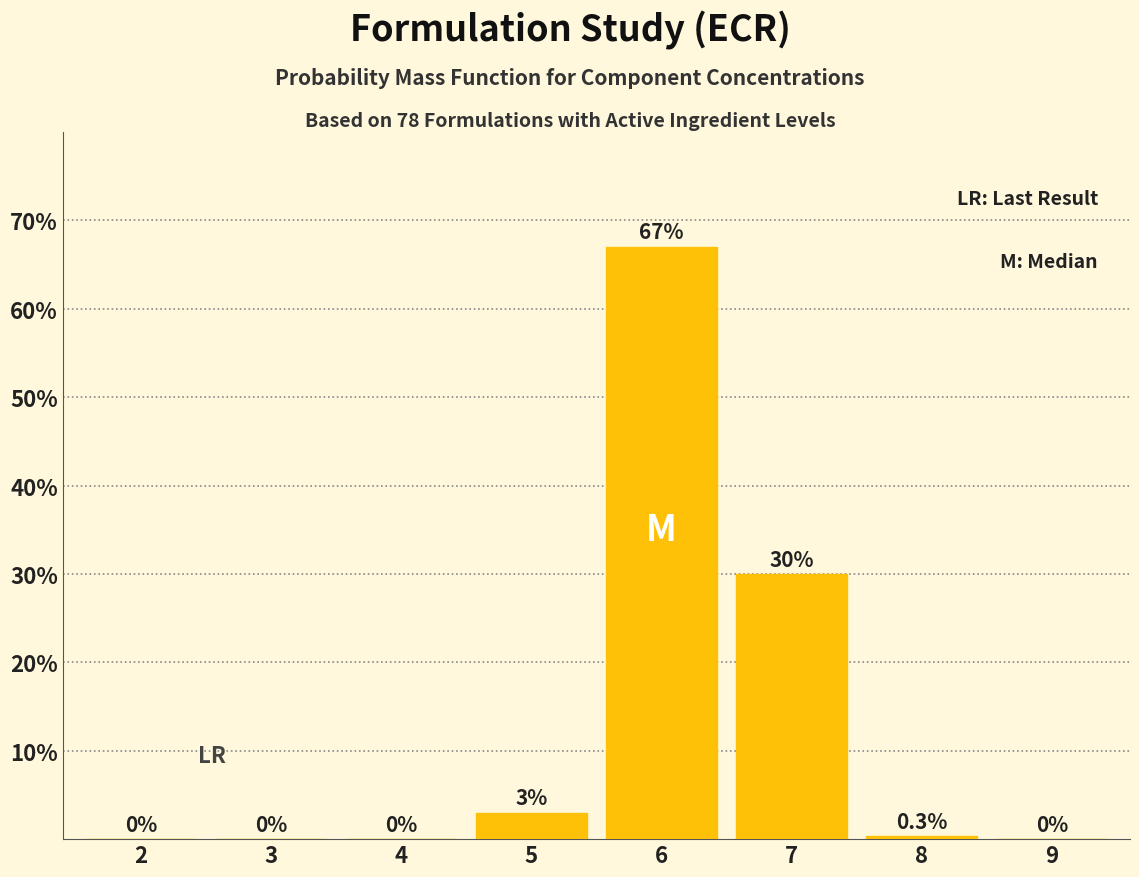

Reading left to right, what are all the values shown in this chart?

2=0.0	3=0.0	4=0.0	5=3.0	6=67.0	7=30.0	8=0.3	9=0.0